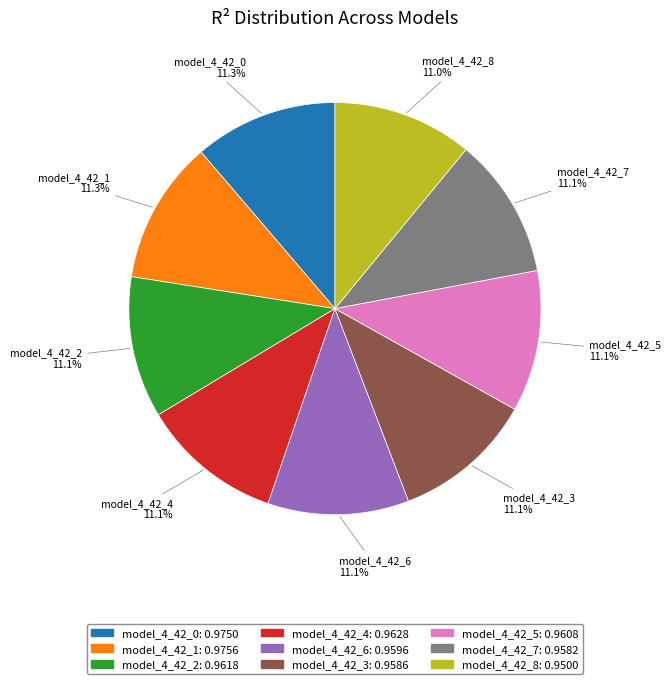

What percentage is NOT represented by model_4_42_6?

88.9%